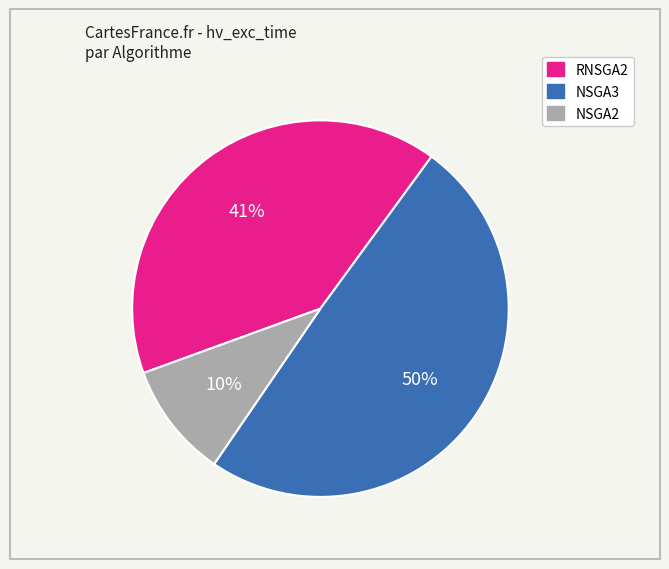

To the nearest percent, what percentage of the pie is NSGA2?

10%